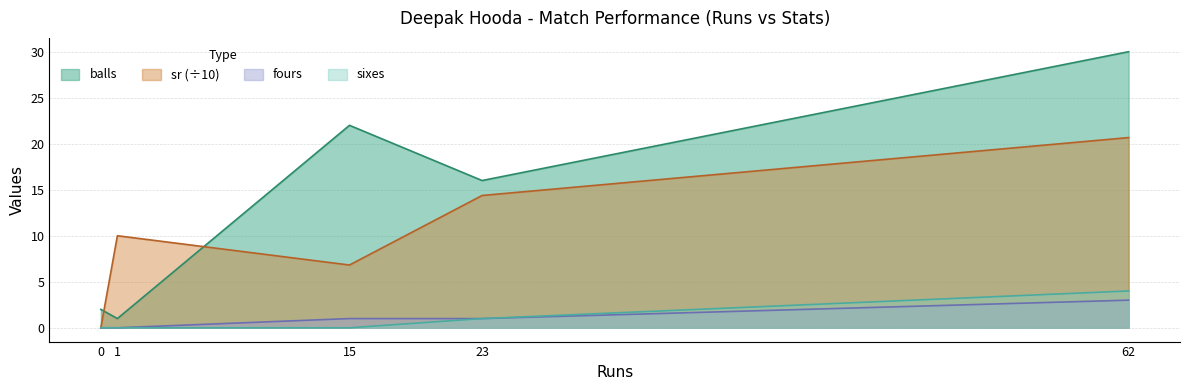

List the labels in order of sixes value, smallest first.

0, 1, 15, 23, 62